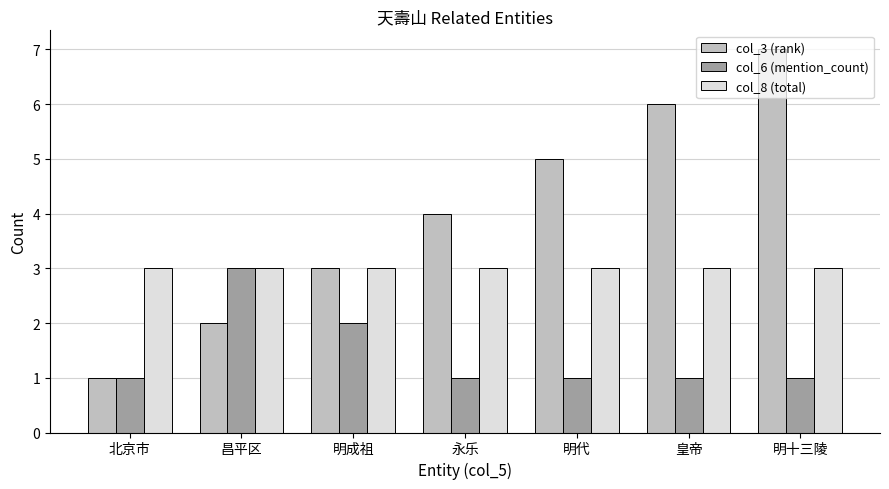

What is the minimum value for col_8 (total)?

3